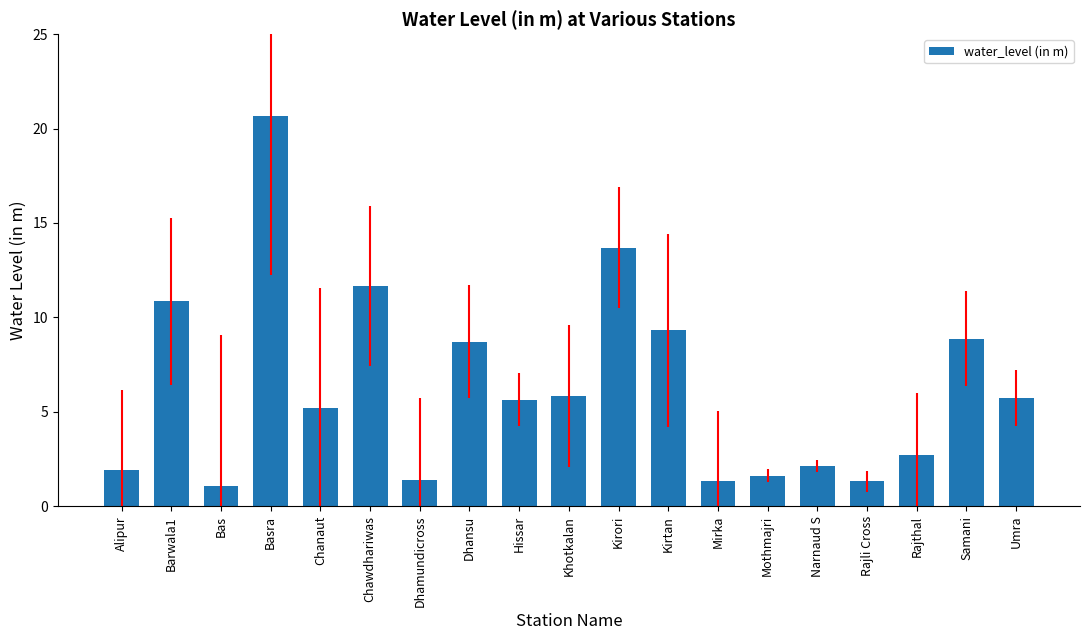

At which label does the data first exceed 5?

Barwala1